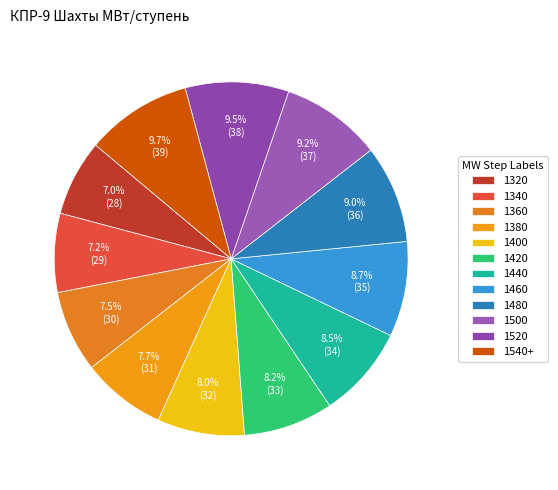

Which category has the biggest portion of the pie?

1540+